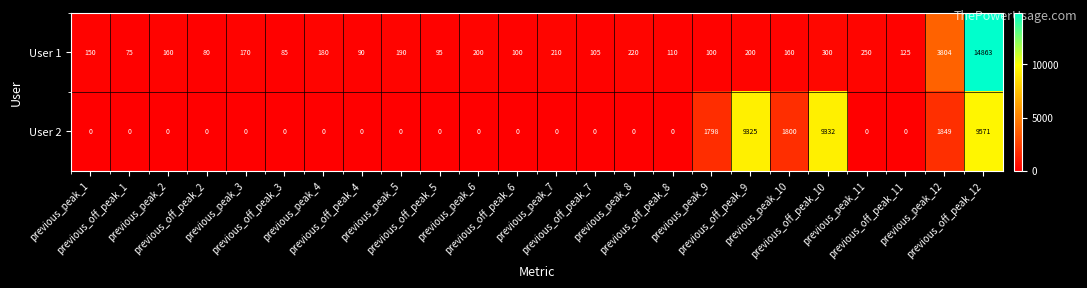

What is the average value of the User 1 series?

918